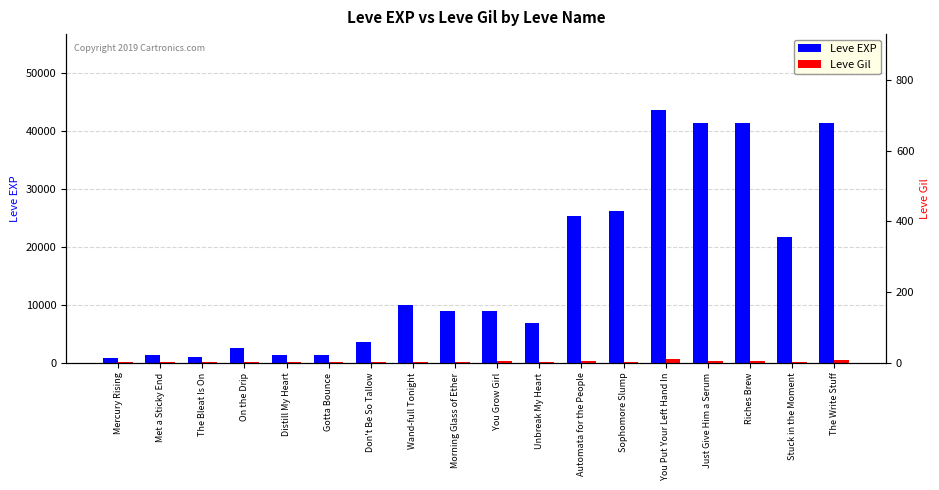

Reading left to right, extract all data points from this chart.

Leve EXP: 800	1330	980	2490	1420	1420	3600	9990	8930	8930	6880	25250	26160	43600	41410	41410	21740	41410
Leve Gil: 113	115	112	139	169	140	170	191	169	284	175	326	203	715	372	296	175	440